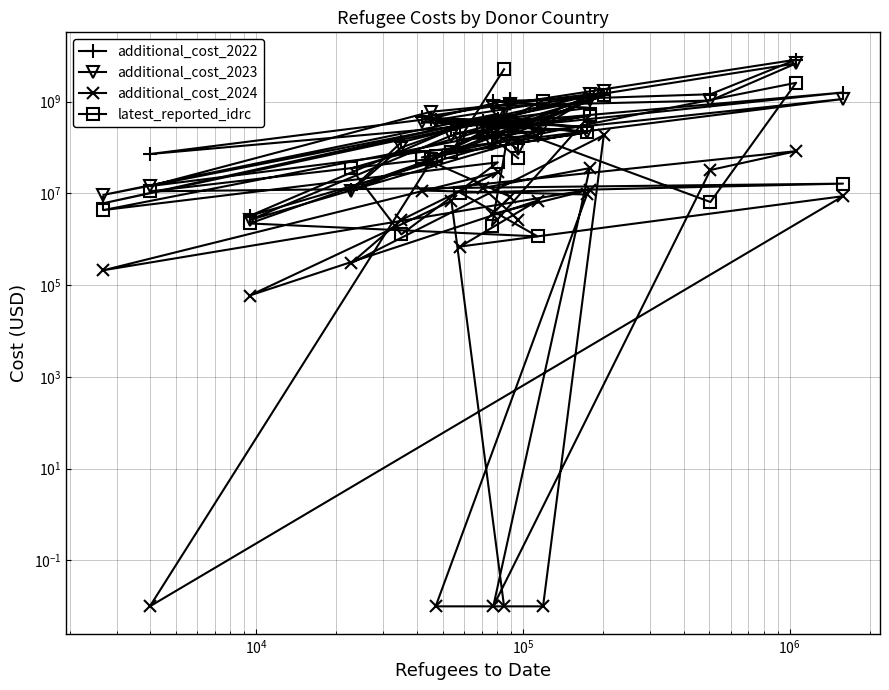

What is the sum of all additional_cost_2022 values?

21278537756.6